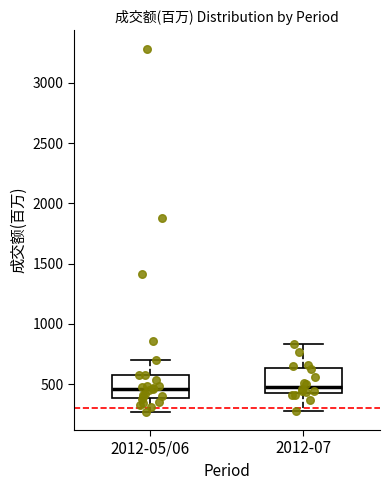

Reading left to right, read every box against the y-axis: the position of its median line, the range the box covers, and the ends of its whiskers. The values are not printed on the chart, so give them approximately, as read against the axis.

2012-05/06: median 450, box 400 to 600, whiskers 250 to 700
2012-07: median 500, box 450 to 650, whiskers 300 to 850